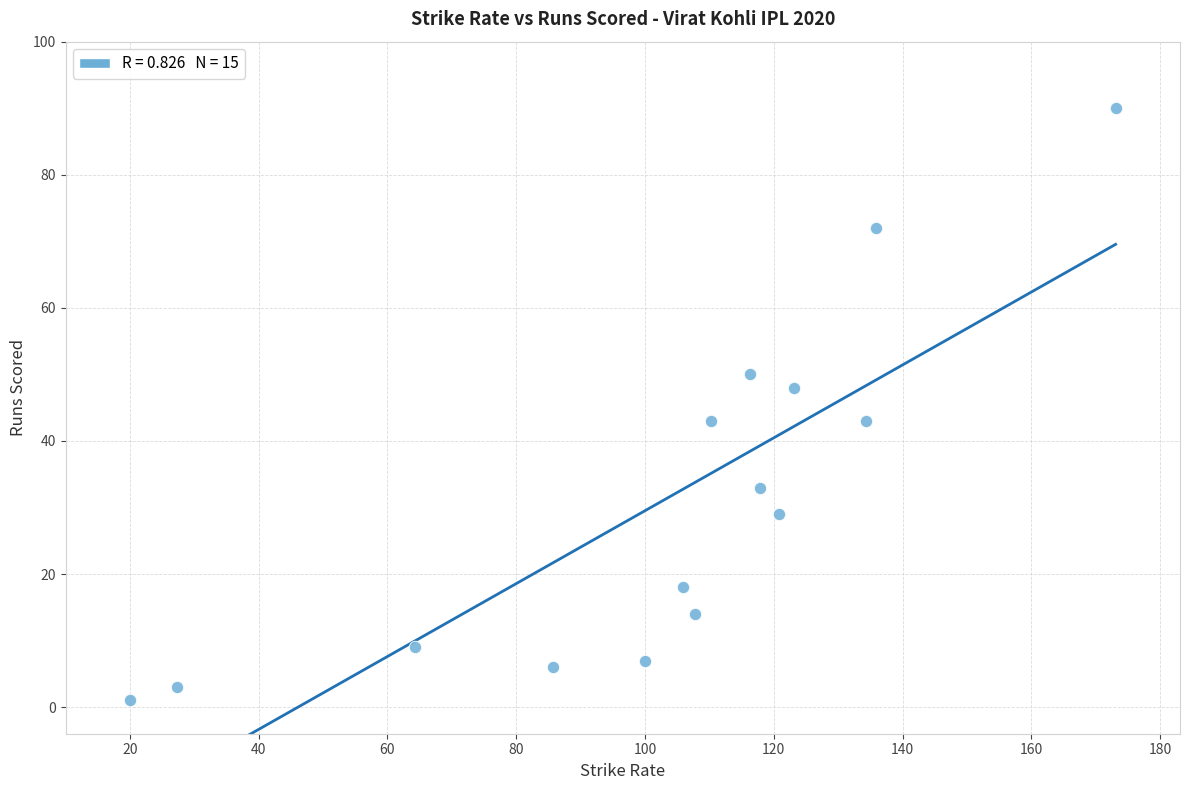

What is the range of Y values (max minus min)?

89